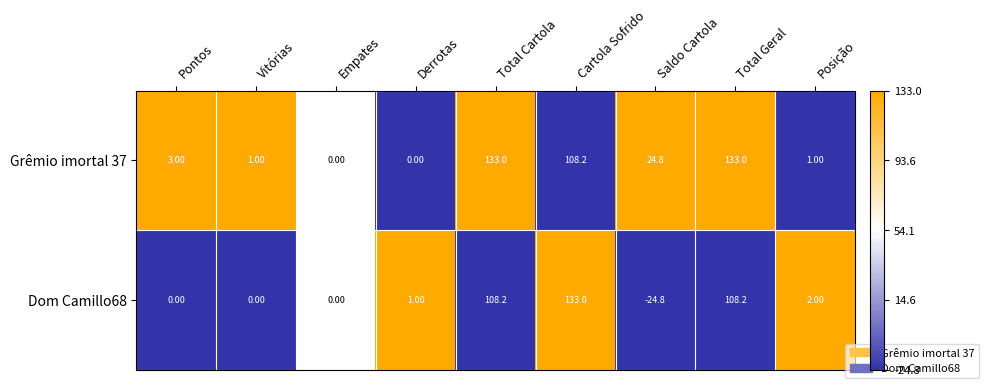

List the series in order of their overall mean, lowest first.

Dom Camillo68, Grêmio imortal 37